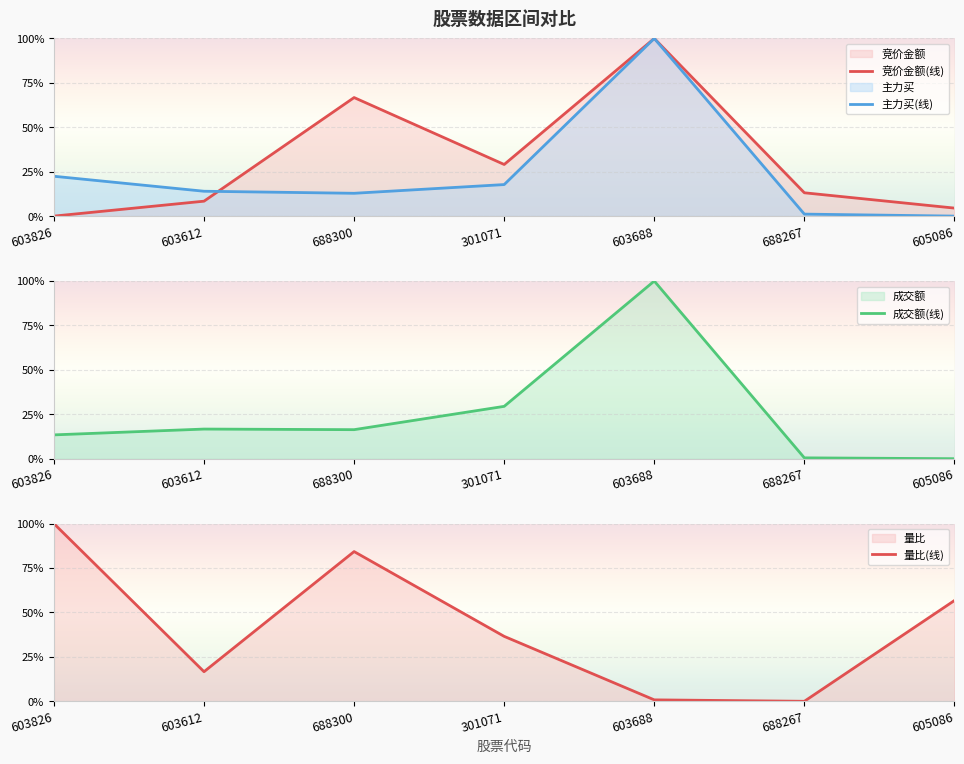

List the labels in order of 成交额(线) value, smallest first.

605086, 688267, 603826, 688300, 603612, 301071, 603688